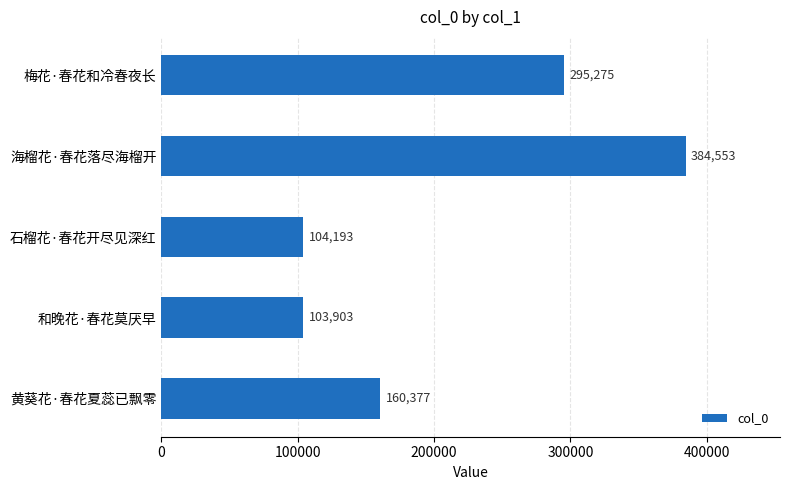

The value at 和晚花·春花莫厌早 is 103903. True or false?

True